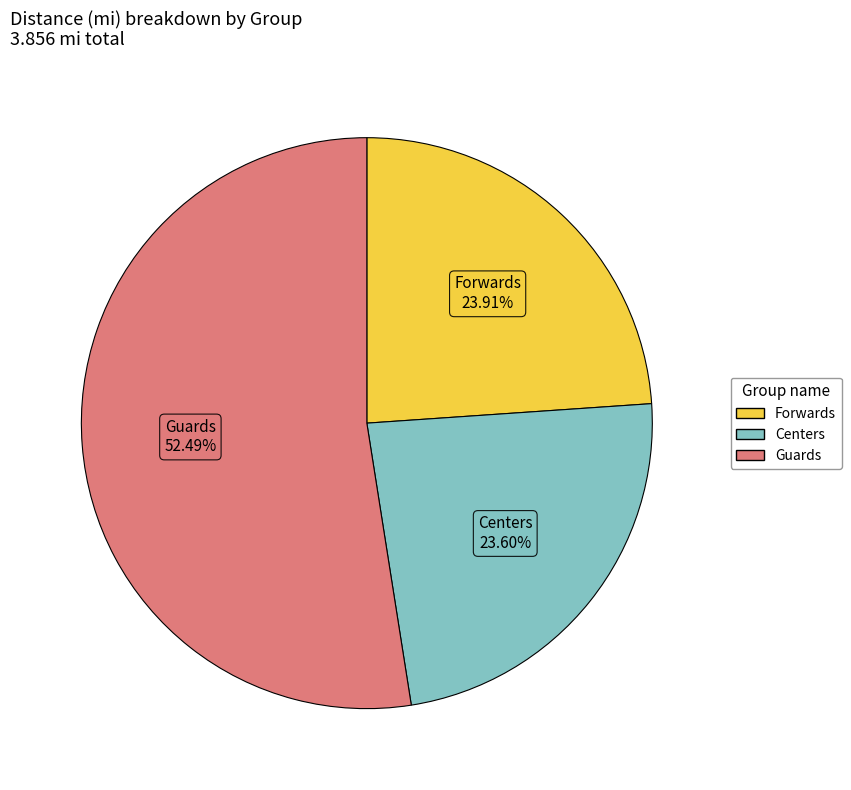

Is Guards the majority of the pie?

Yes